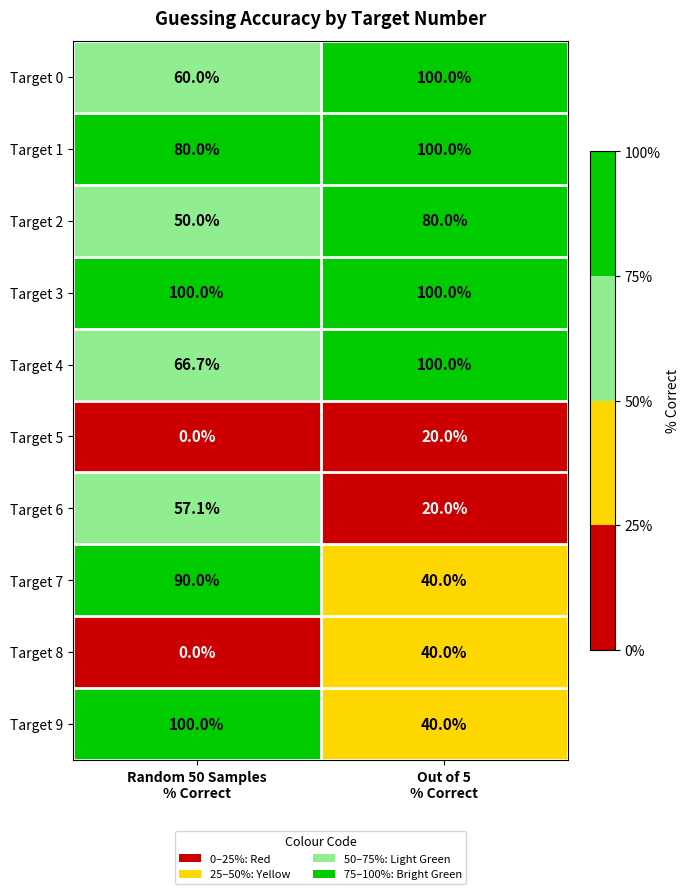

Which series has the largest total across all categories?

Target 3